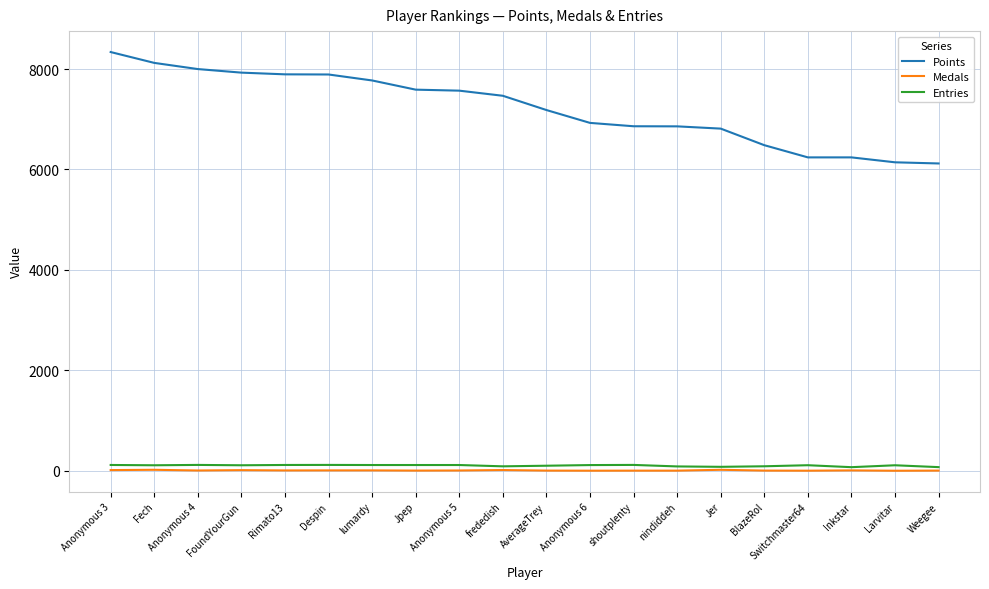

What is the highest value of the Points series?

8339